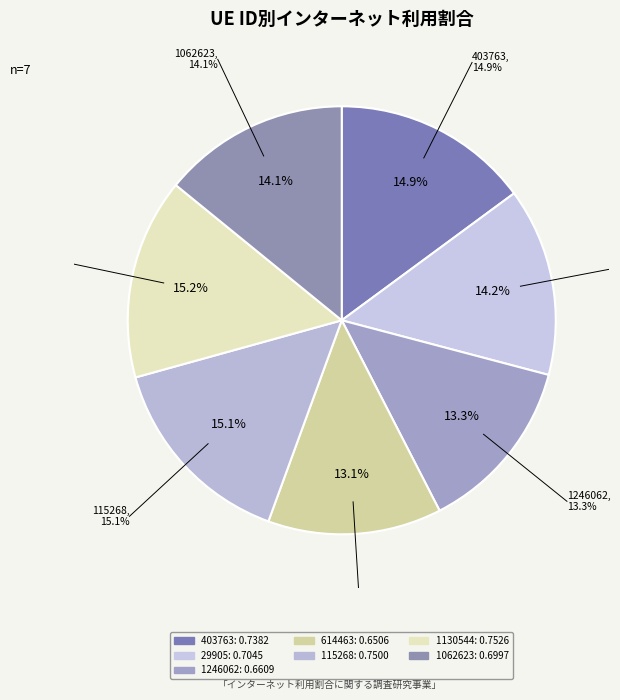

Which category has the smallest portion of the pie?

614463